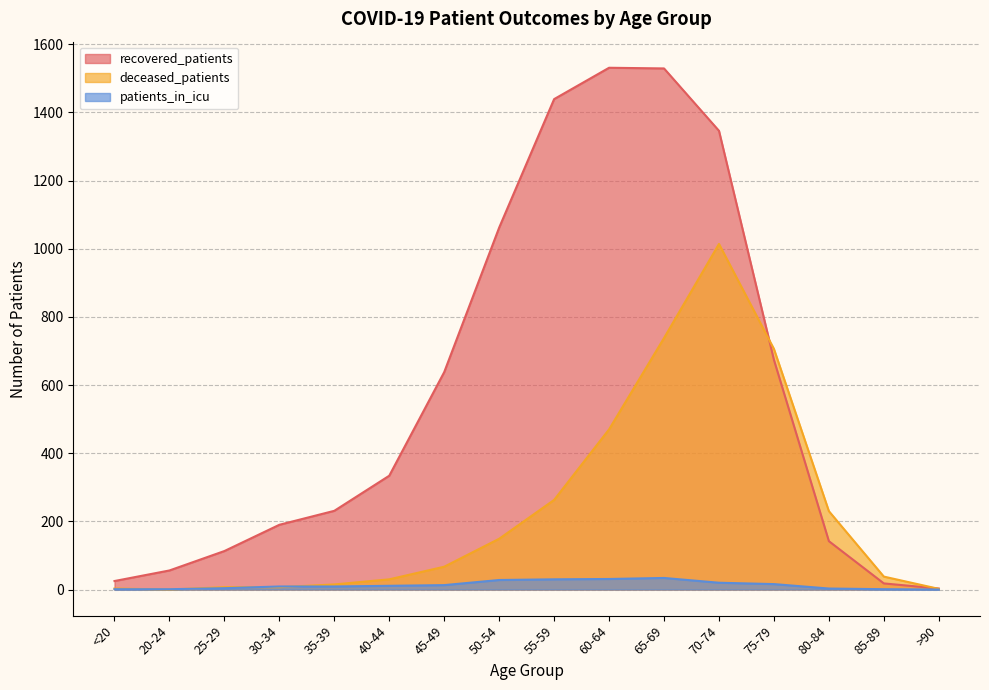

Is the value of patients_in_icu at 25-29 greater than the value of recovered_patients at >90?

Yes